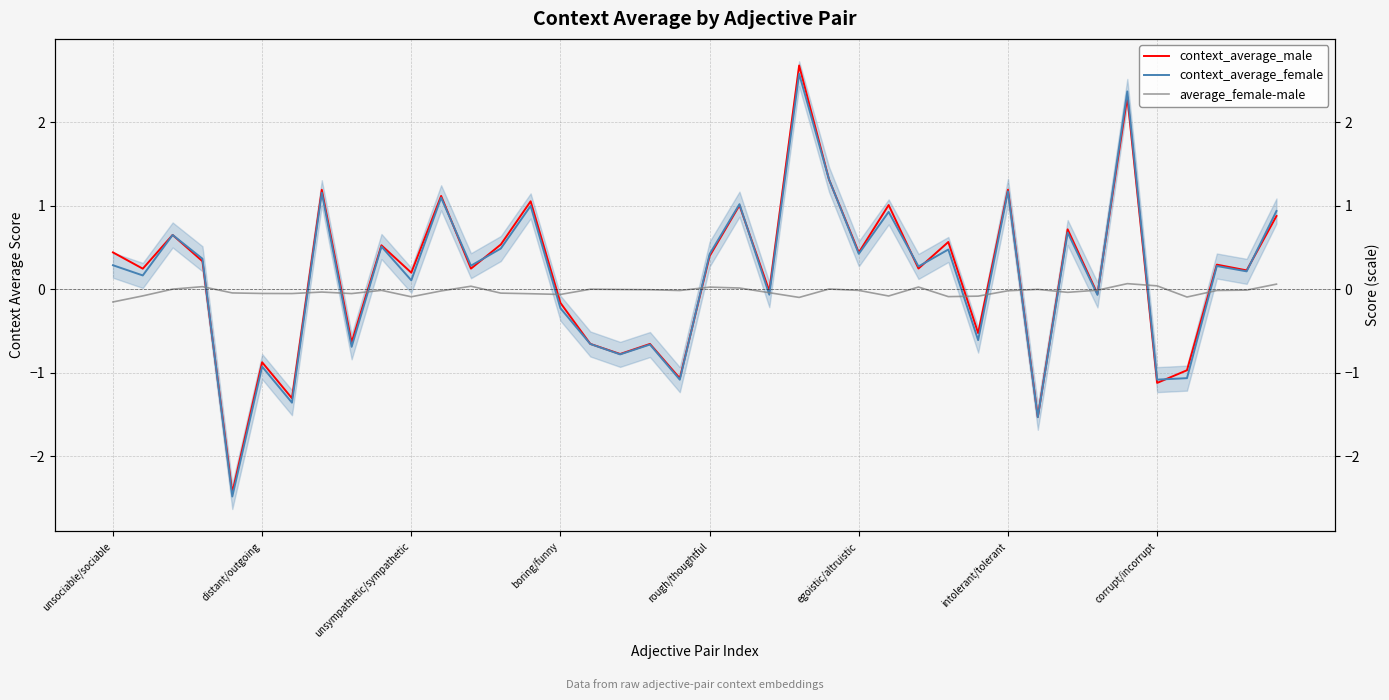

What is the label of the 23rd point from the left?

22